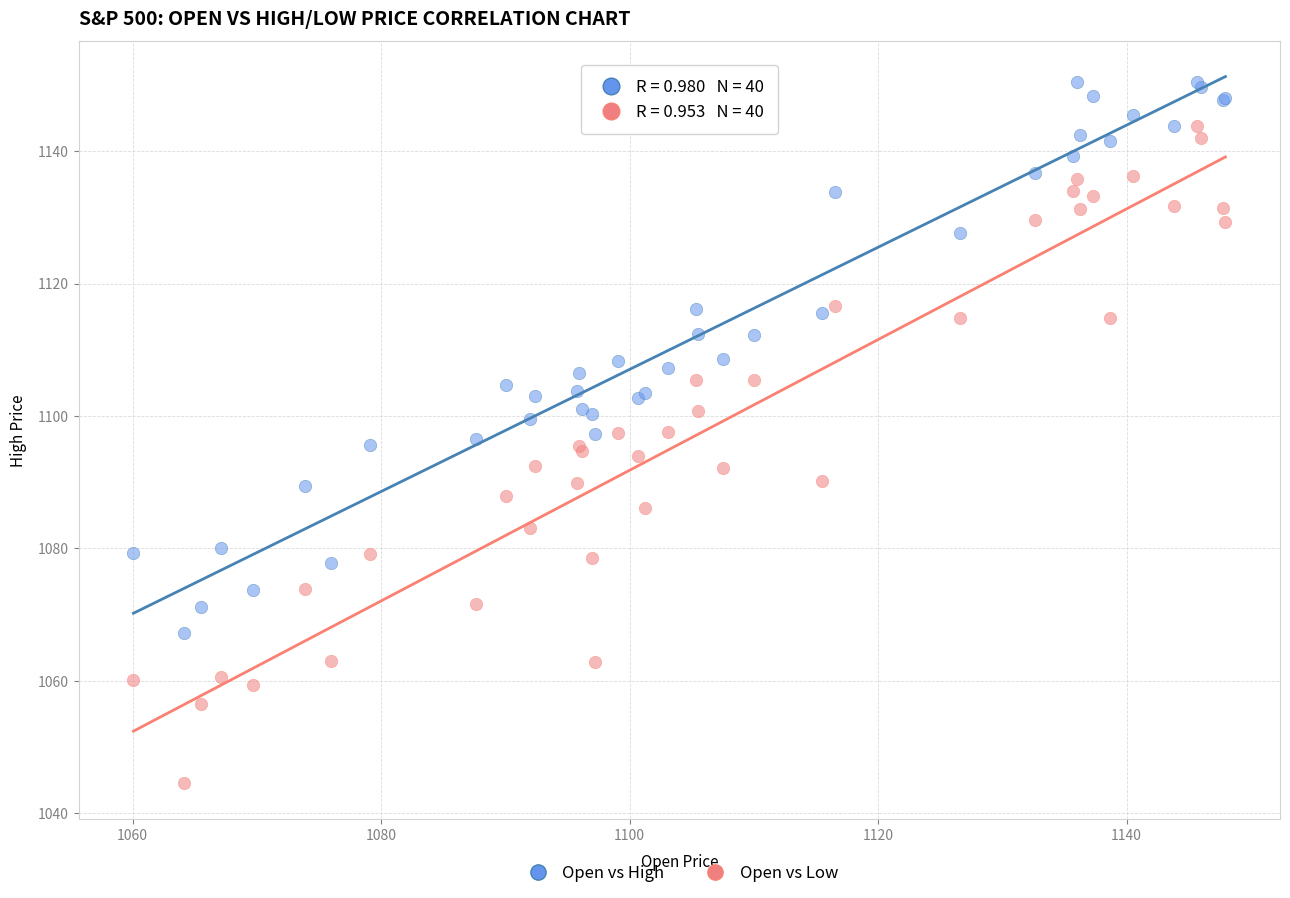

Which series has the largest Y range (max minus min)?

Open vs Low